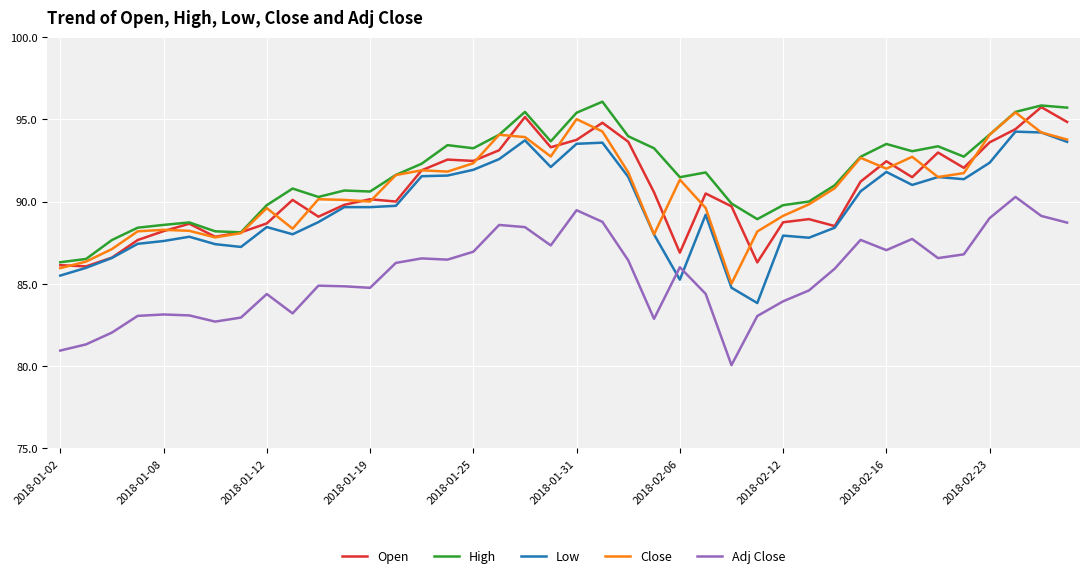

Is this an area chart (filled region under the line)?

No